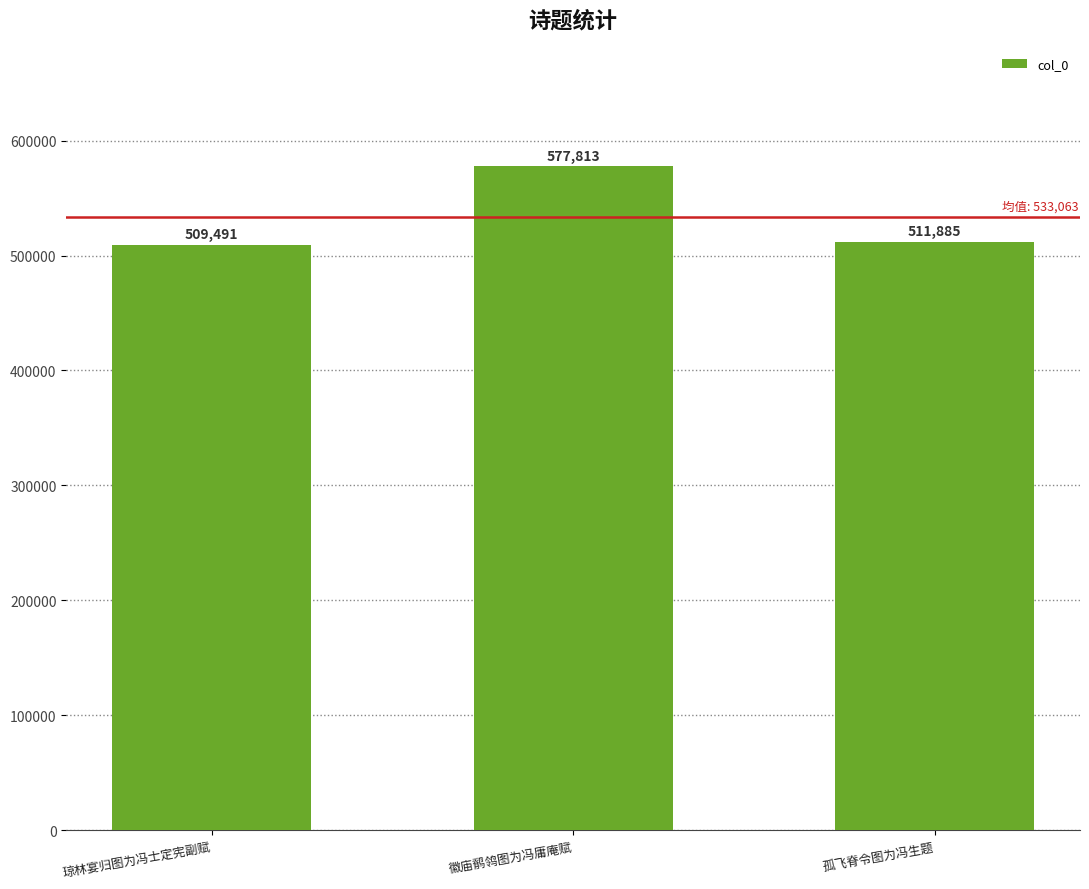

What is the difference between the maximum and minimum values?

68322